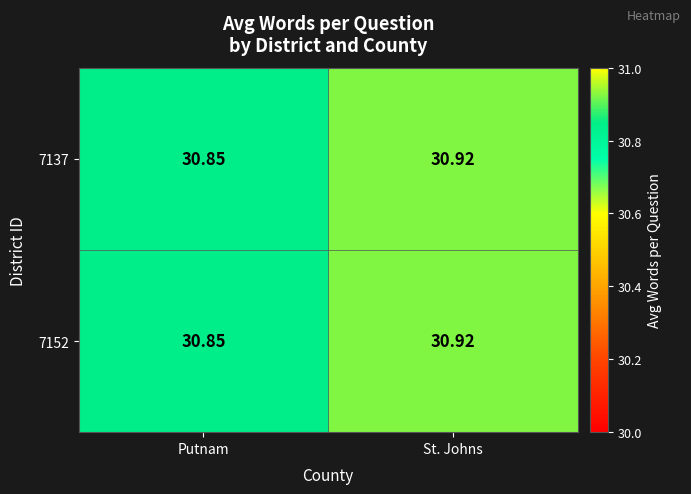

Rank the categories by 7152 value from lowest to highest.

Putnam, St. Johns